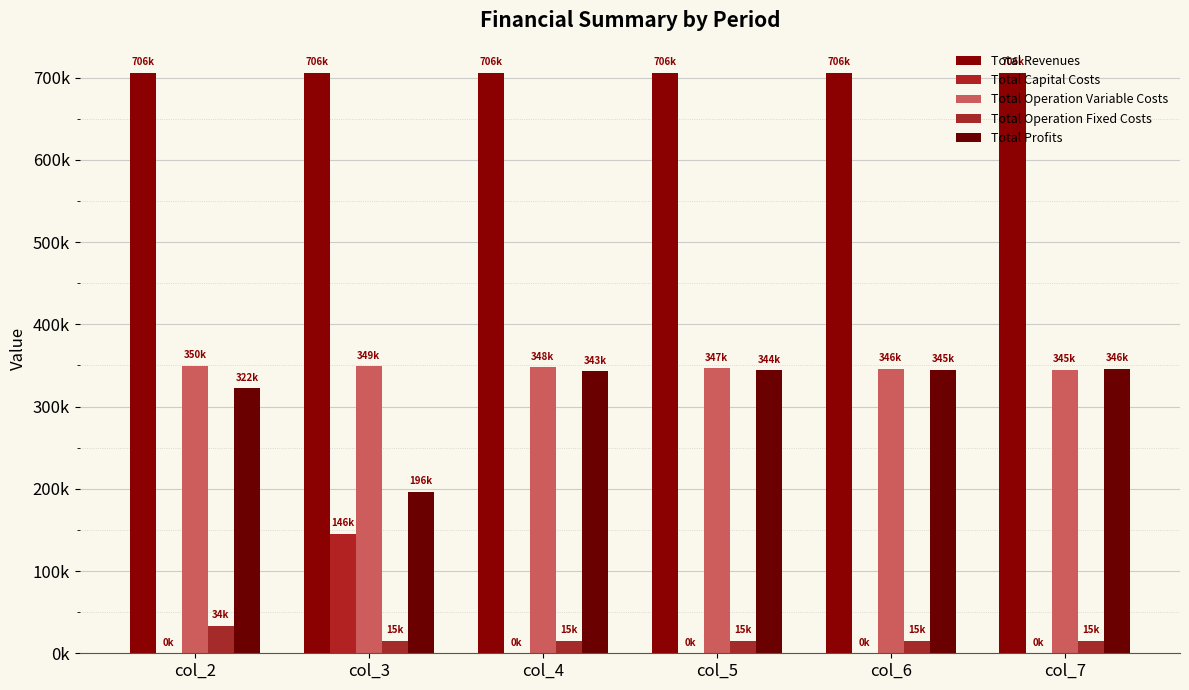

Which has a higher value, col_6 or col_7?

col_6